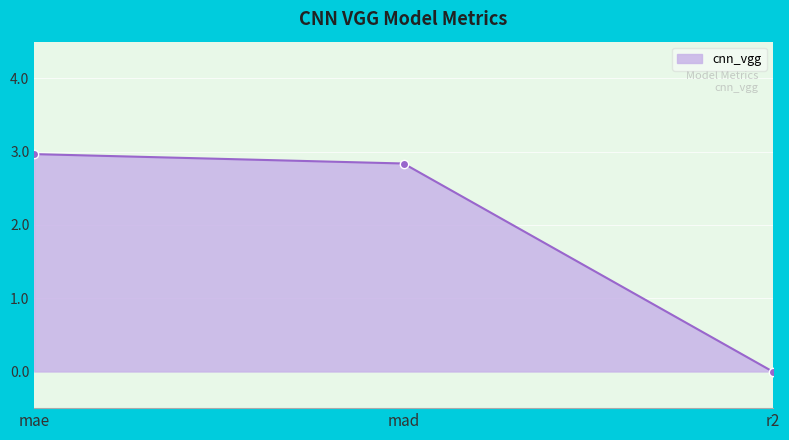

How many values are above zero?

2